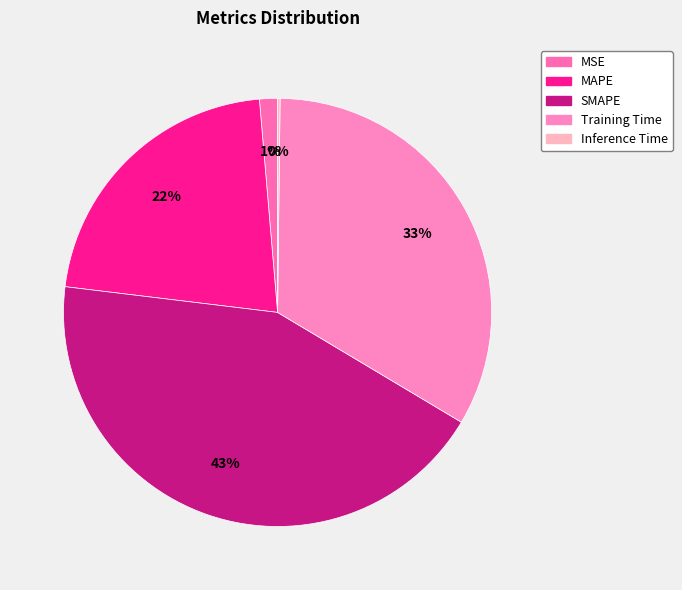

What percentage is the MAPE slice, to the nearest percent?

22%